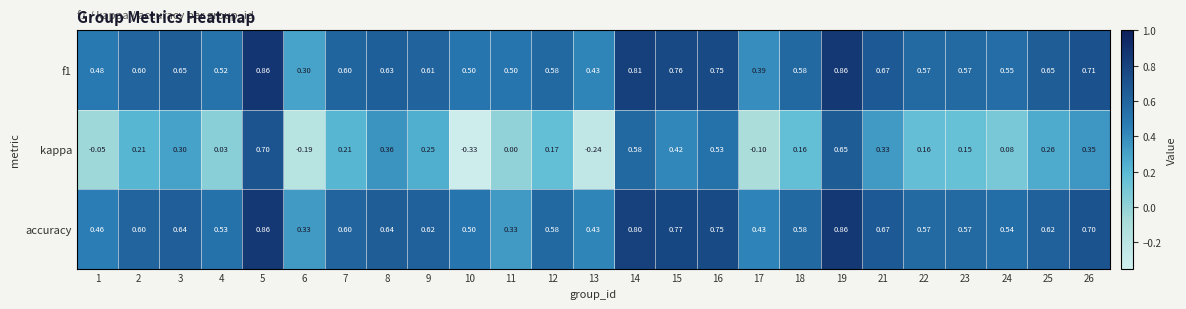

Is the value of f1 at 15 greater than the value of accuracy at 22?

Yes